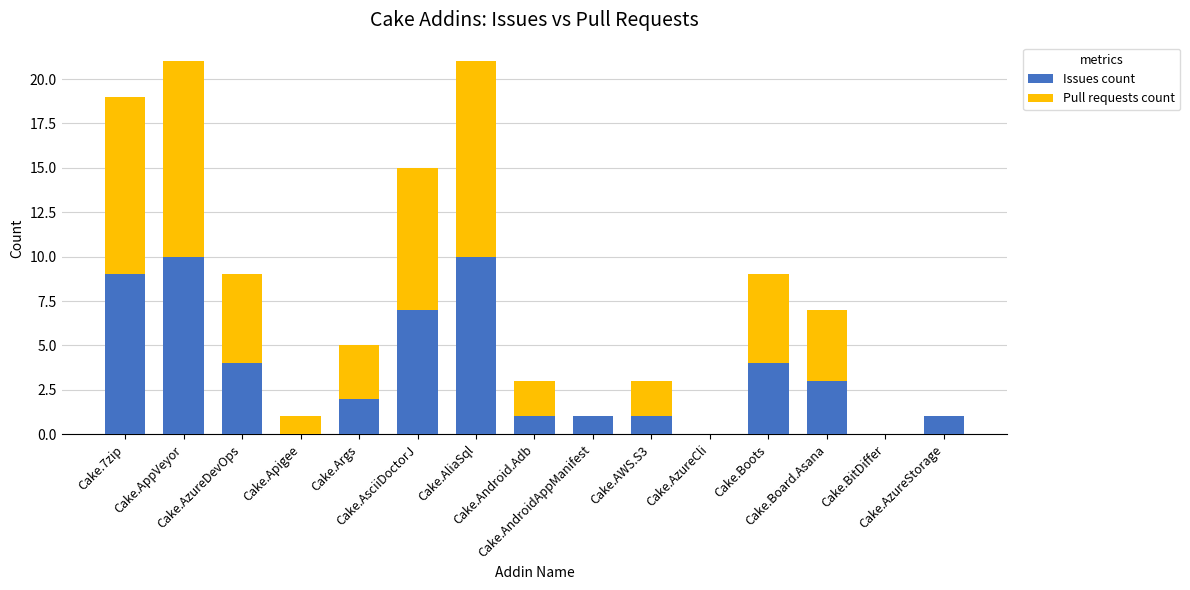

What is the sum of all Issues count values?

53